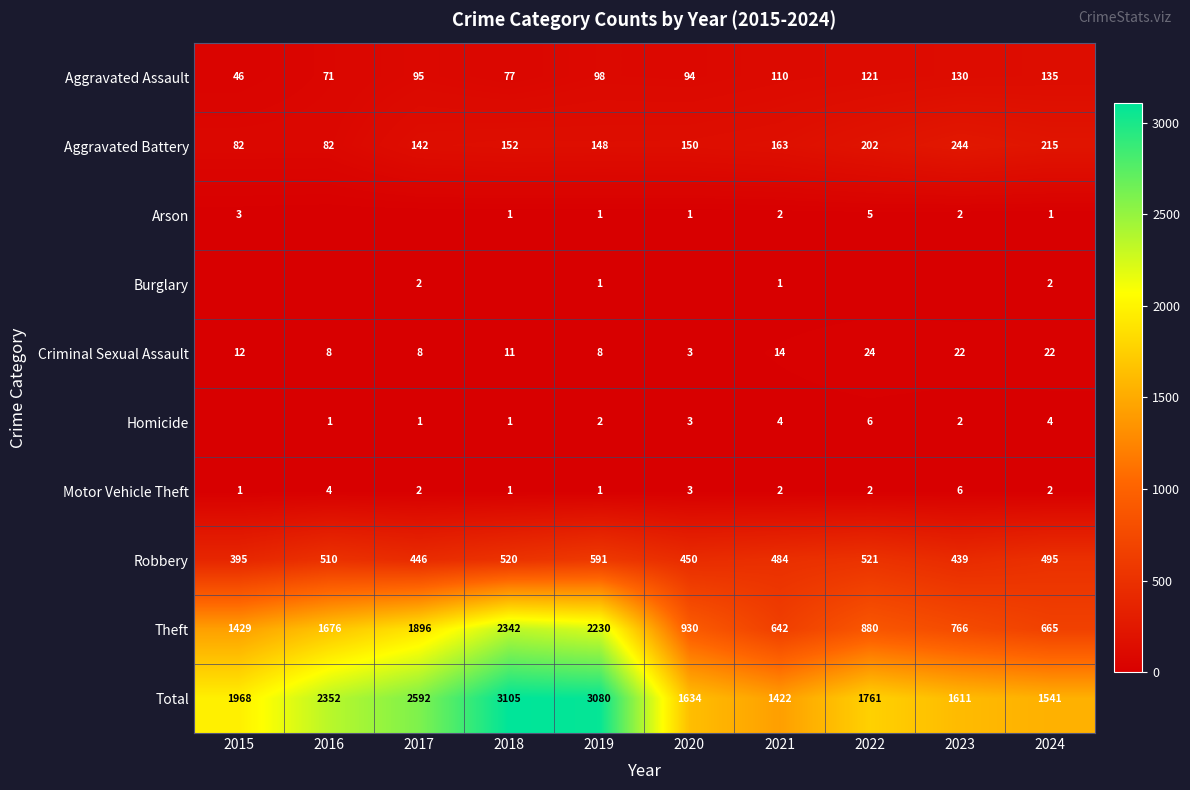

What is the average value of the Aggravated Assault series?

98